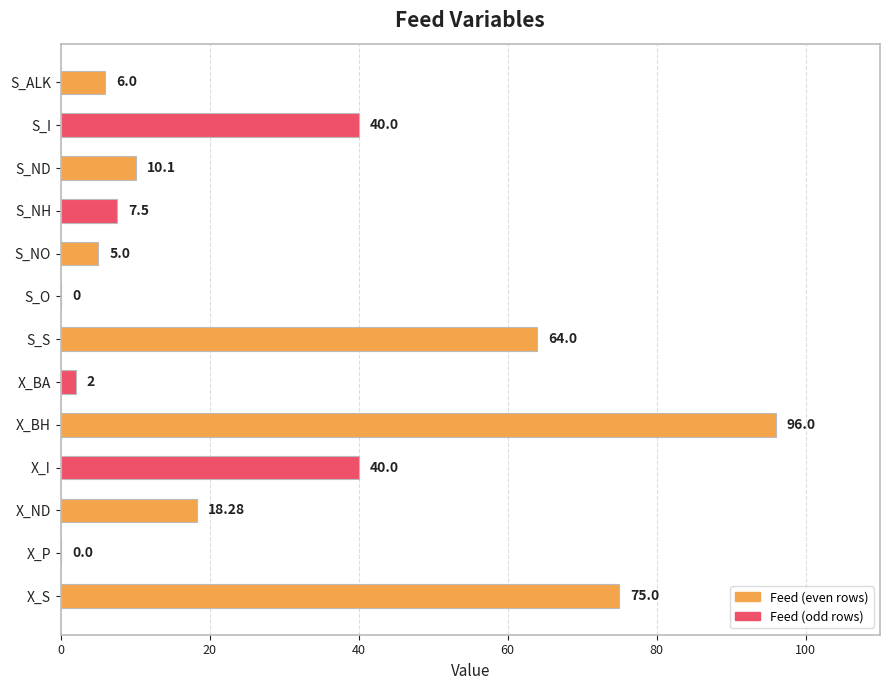

What is the sum of the values at X_ND and X_BH?

114.3